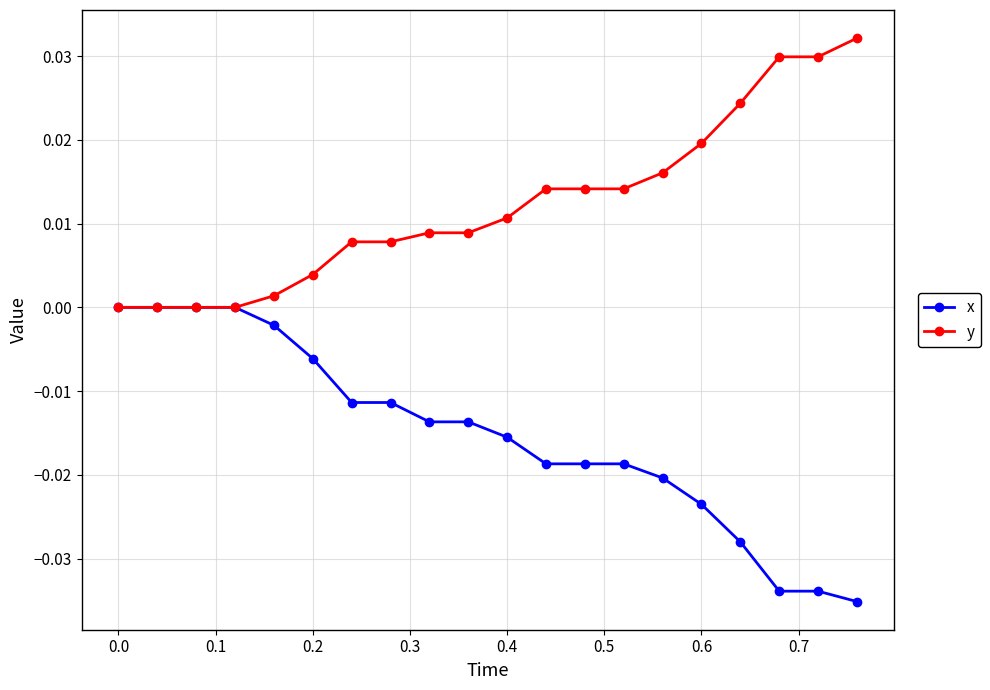

Rank the series by their maximum value, from lowest to highest.

x, y